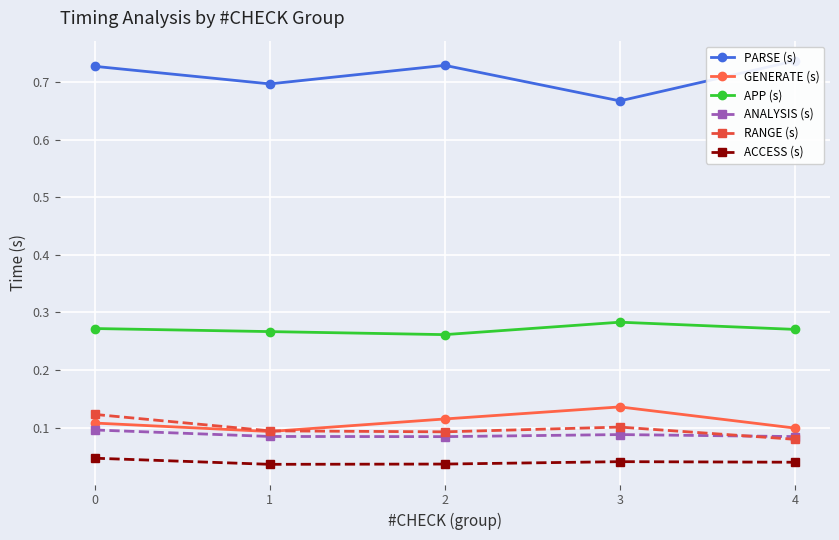

Reading left to right, transcribe all the data shown in this chart.

PARSE (s): 0.7	0.7	0.7	0.7	0.7
GENERATE (s): 0.1	0.1	0.1	0.1	0.1
APP (s): 0.3	0.3	0.3	0.3	0.3
ANALYSIS (s): 0.1	0.1	0.1	0.1	0.1
RANGE (s): 0.1	0.1	0.1	0.1	0.1
ACCESS (s): 0.0	0.0	0.0	0.0	0.0